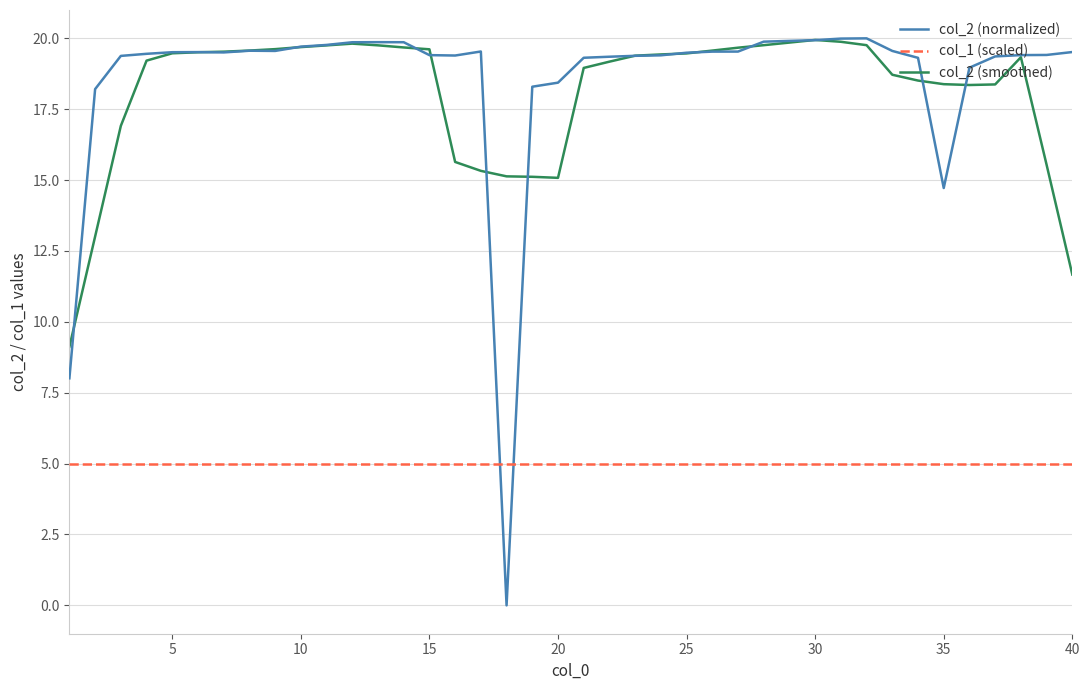

Which series has the widest spread of values?

col_2 (normalized)